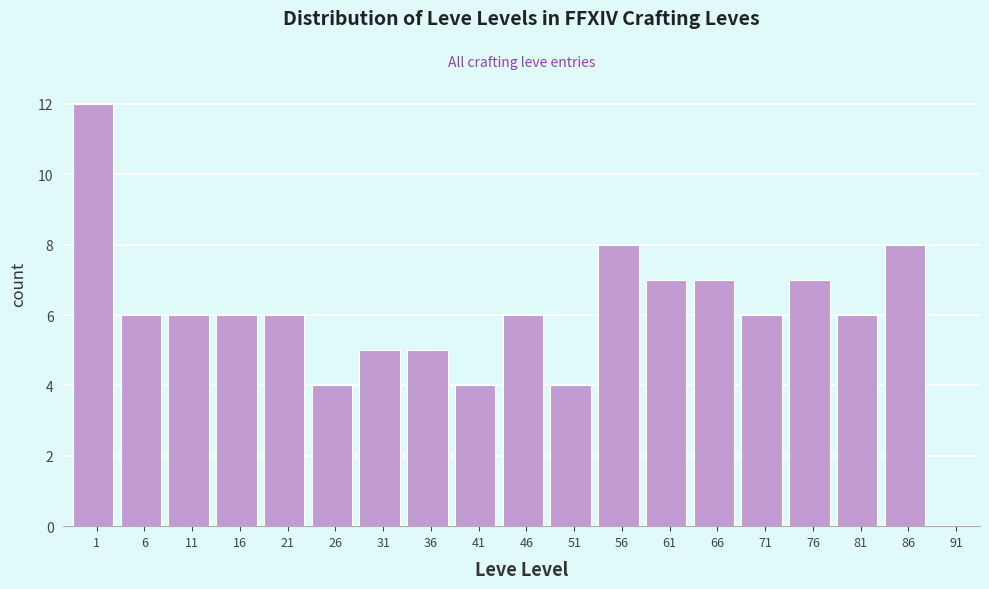

Reading right to left, list all the values displayed in this chart.

91=0	86=8	81=6	76=7	71=6	66=7	61=7	56=8	51=4	46=6	41=4	36=5	31=5	26=4	21=6	16=6	11=6	6=6	1=12